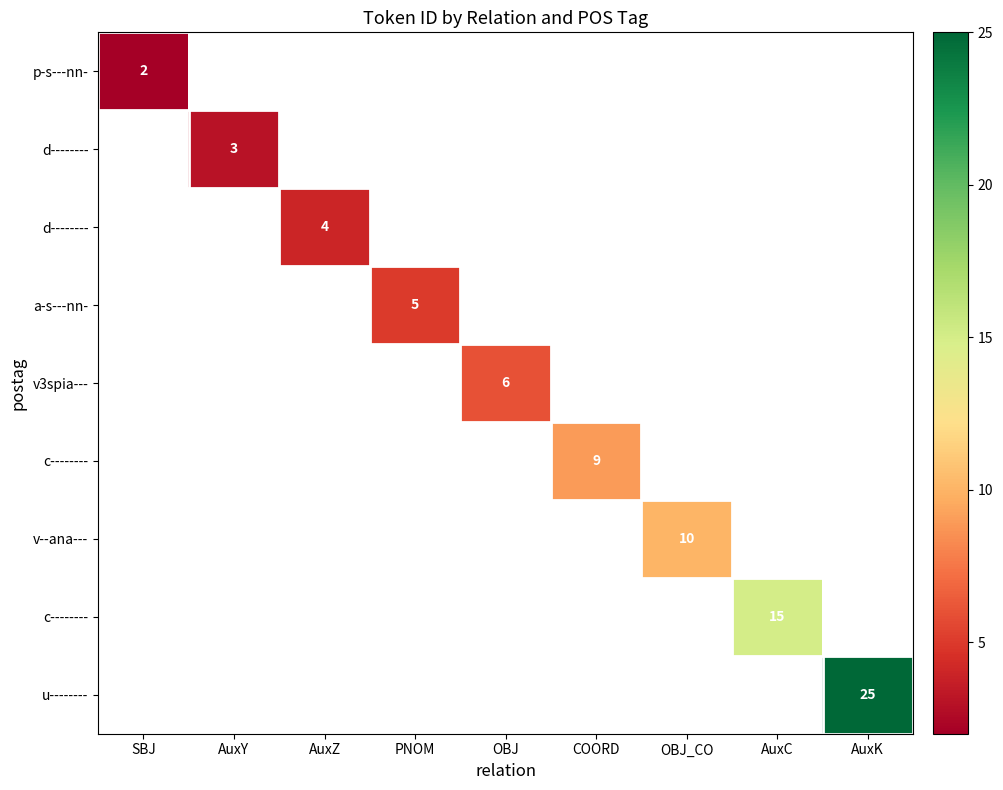

At how many categories does at least one series exceed 19?

1